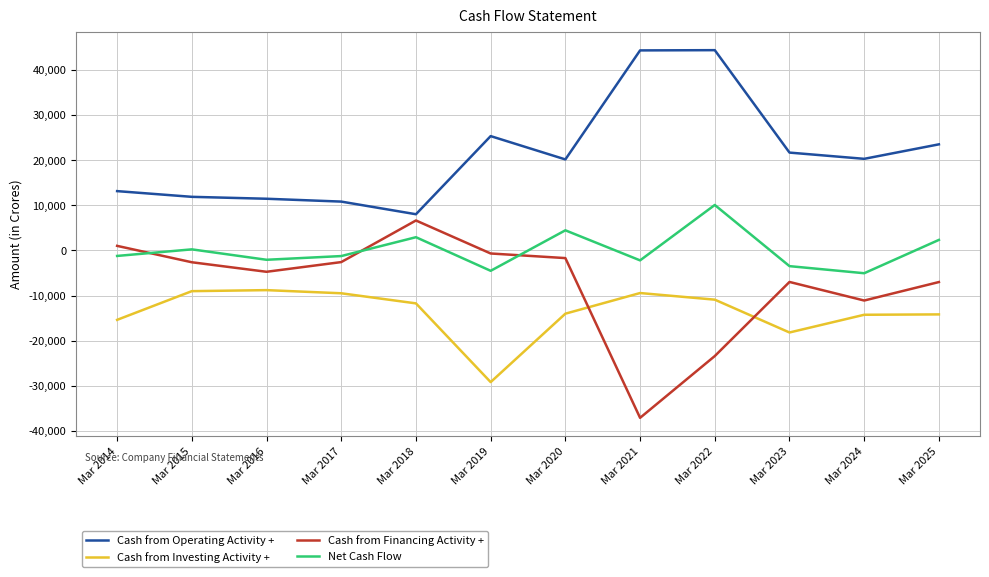

What is the minimum value for Cash from Investing Activity +?

-29176